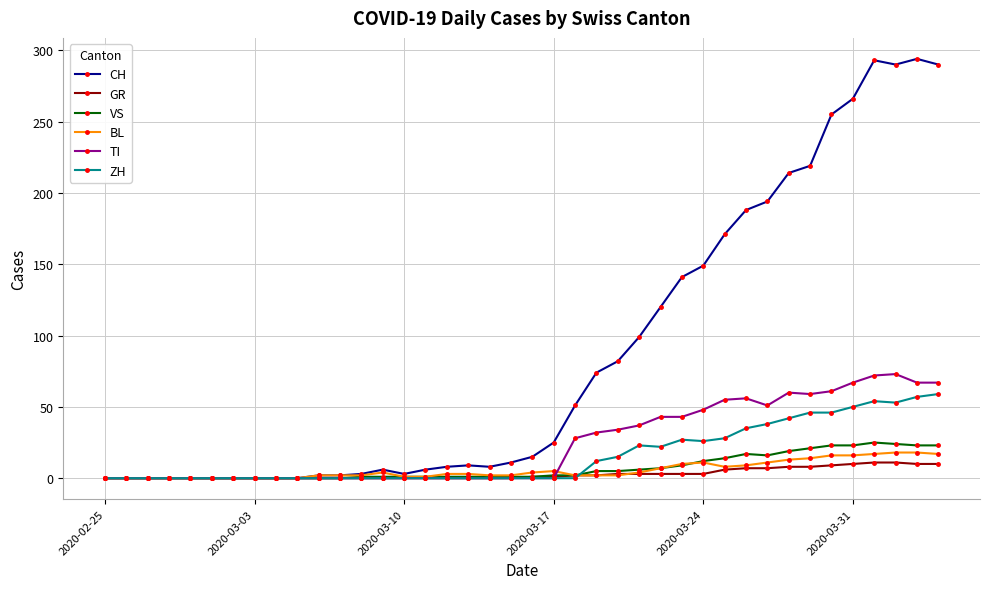

Which series has the largest range (max minus min)?

CH